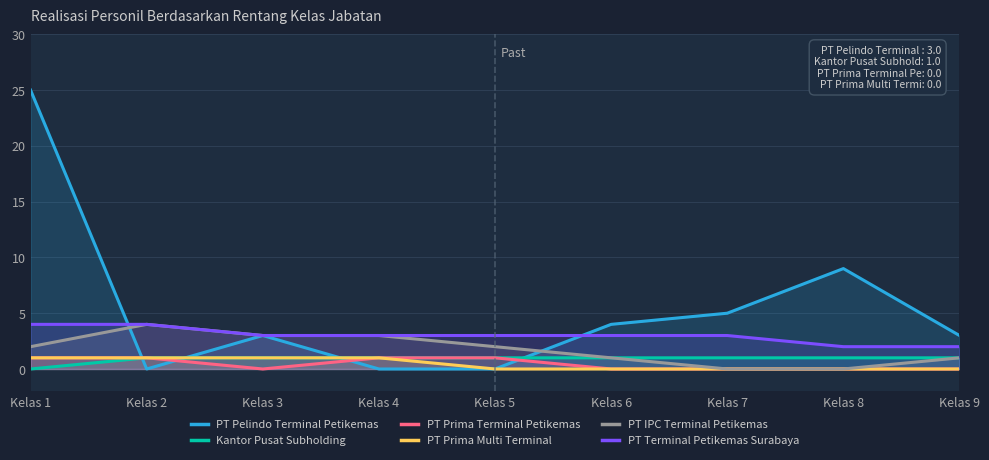

True or false: PT Prima Terminal Petikemas and PT IPC Terminal Petikemas intersect in this chart.

False